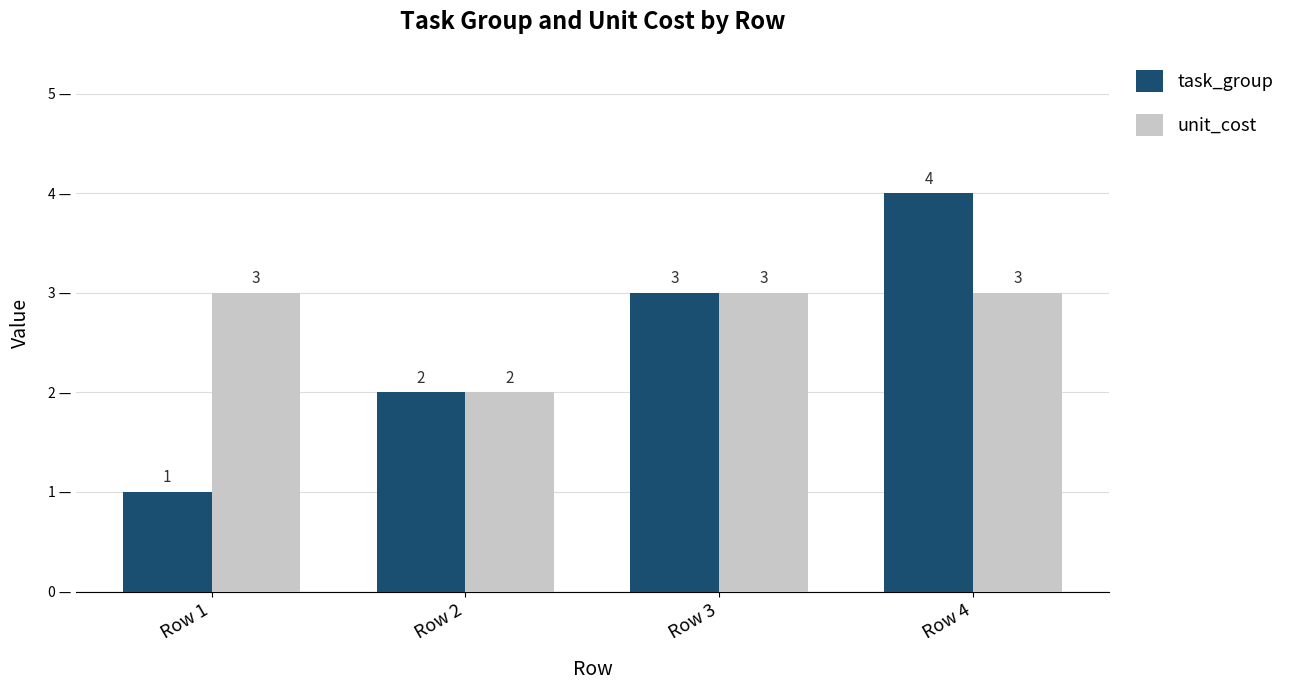

What is the sum of the unit_cost values at Row 1 and Row 4?

6